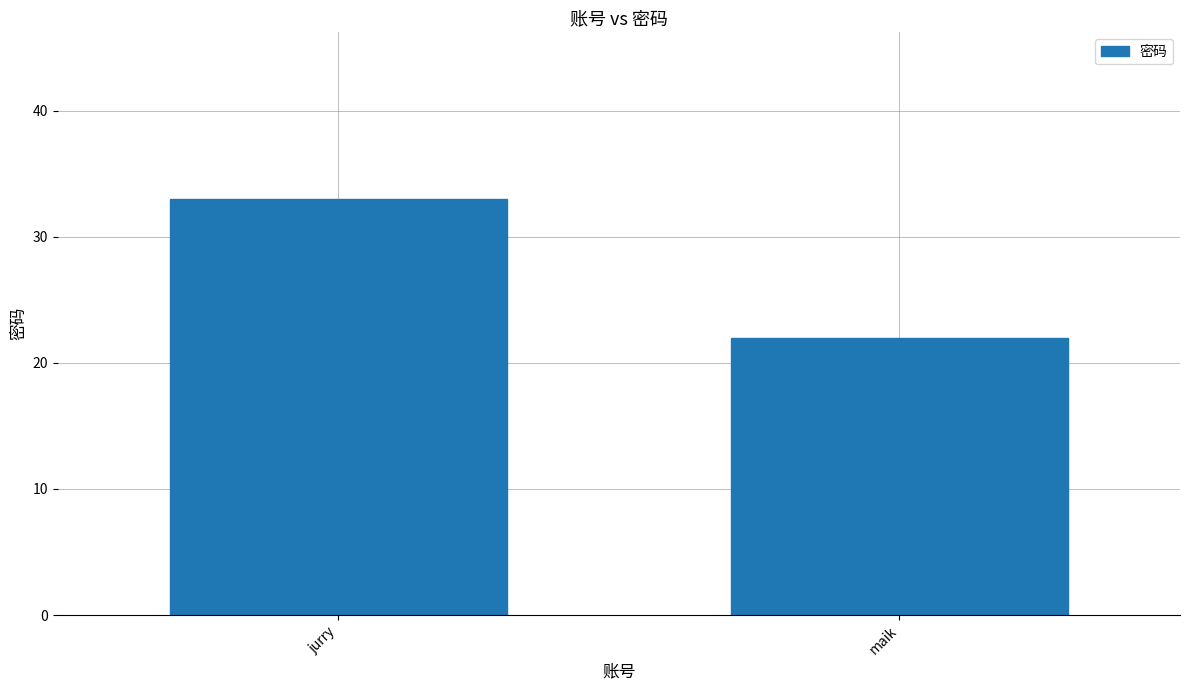

True or false: the data shows 45 at jurry.

False